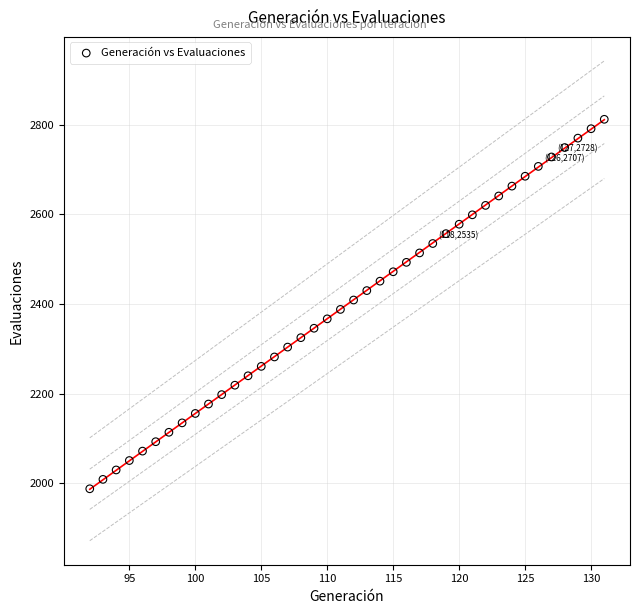

What is the range of Y values (max minus min)?

824